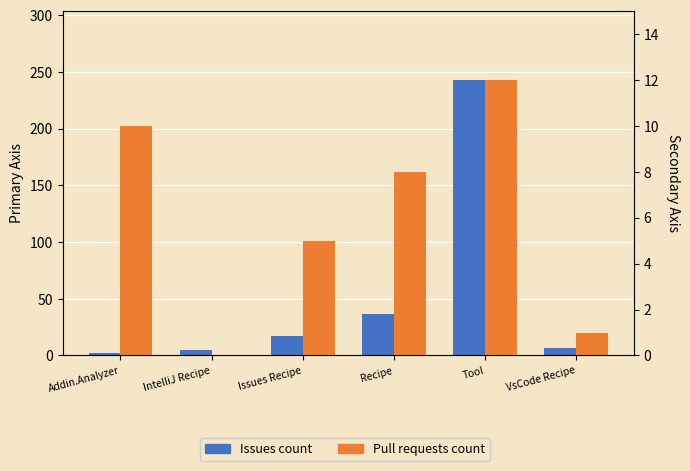

How many values in the Issues count series are below 17?

3